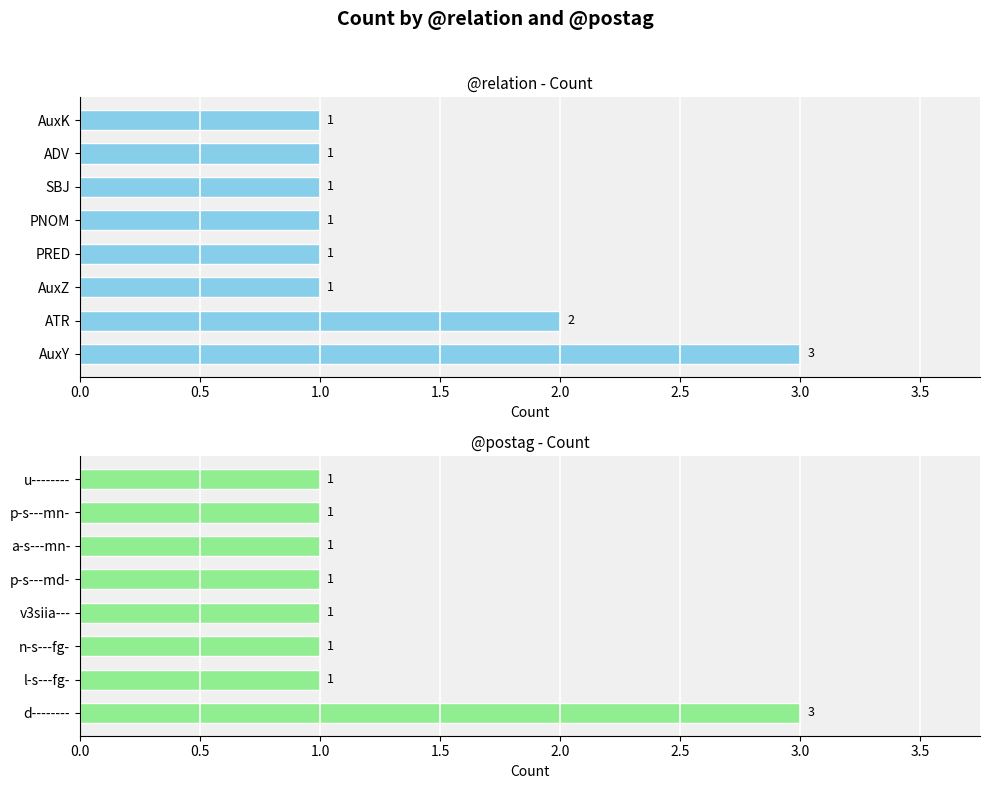

True or false: @relation has a value of 1 at AuxY.

False